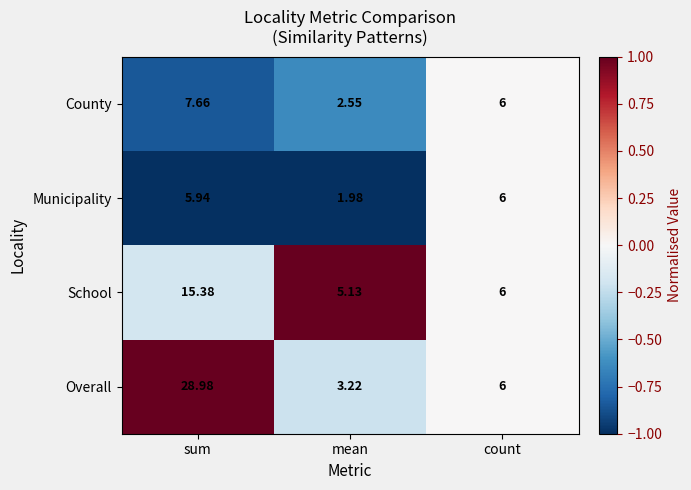

Between mean and count, which series saw the biggest shift?

Municipality